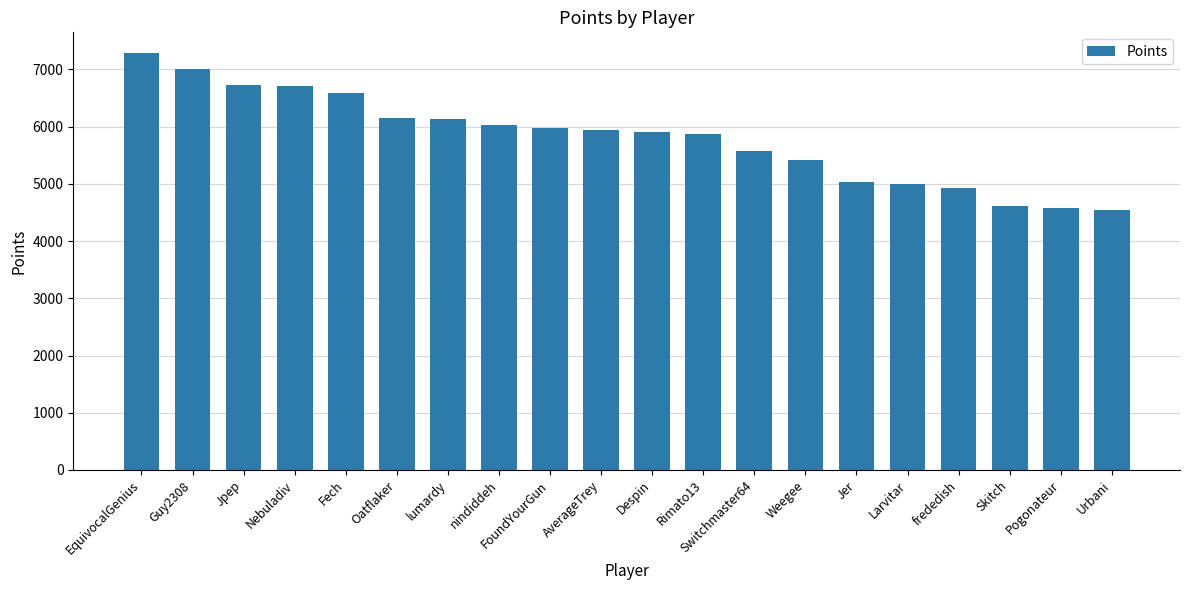

What is the approximate value at AverageTrey?

5947